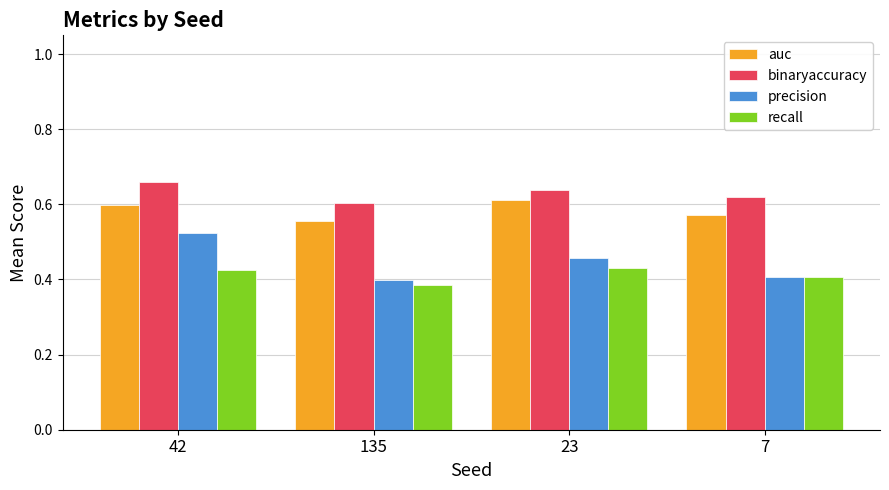

How many precision values are between 0 and 1?

4